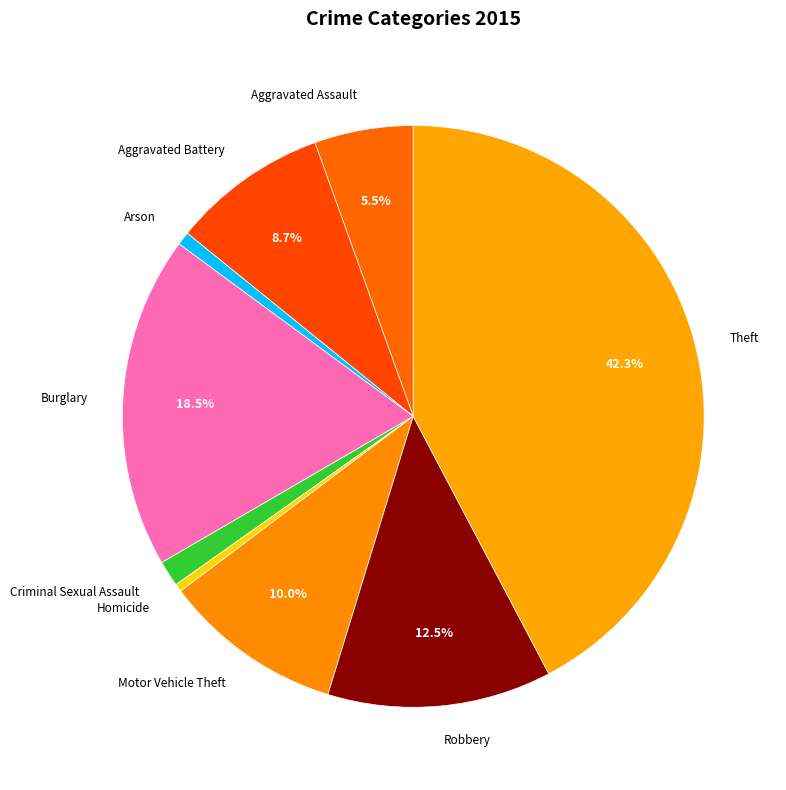

Combined, what portion of the pie is Burglary and Theft?

60.8%